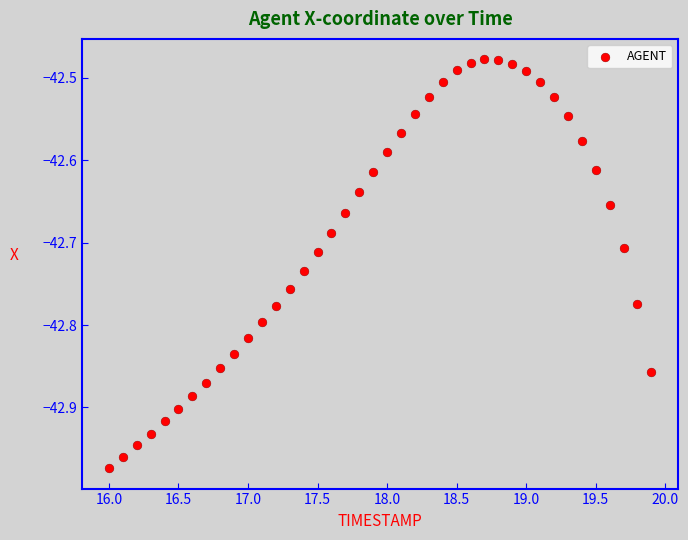

What is the range of Y values (max minus min)?

0.5